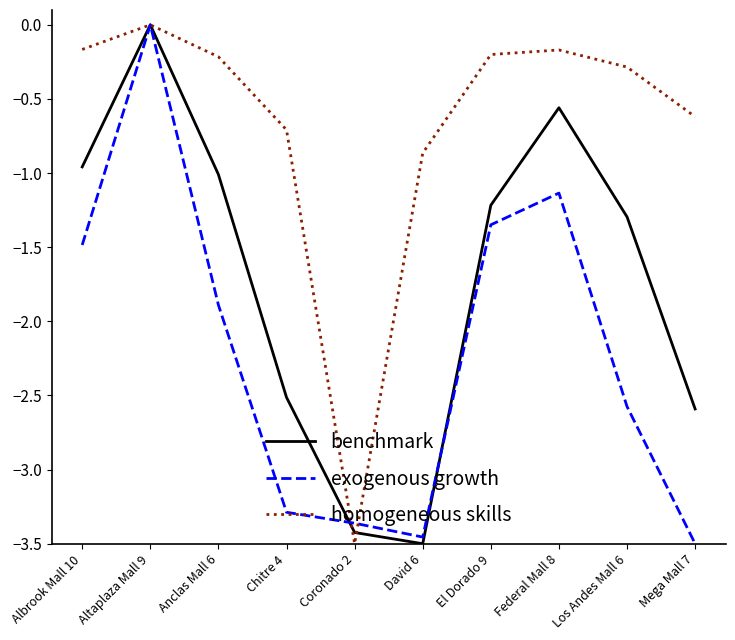

How many positive values does the benchmark series have?

1